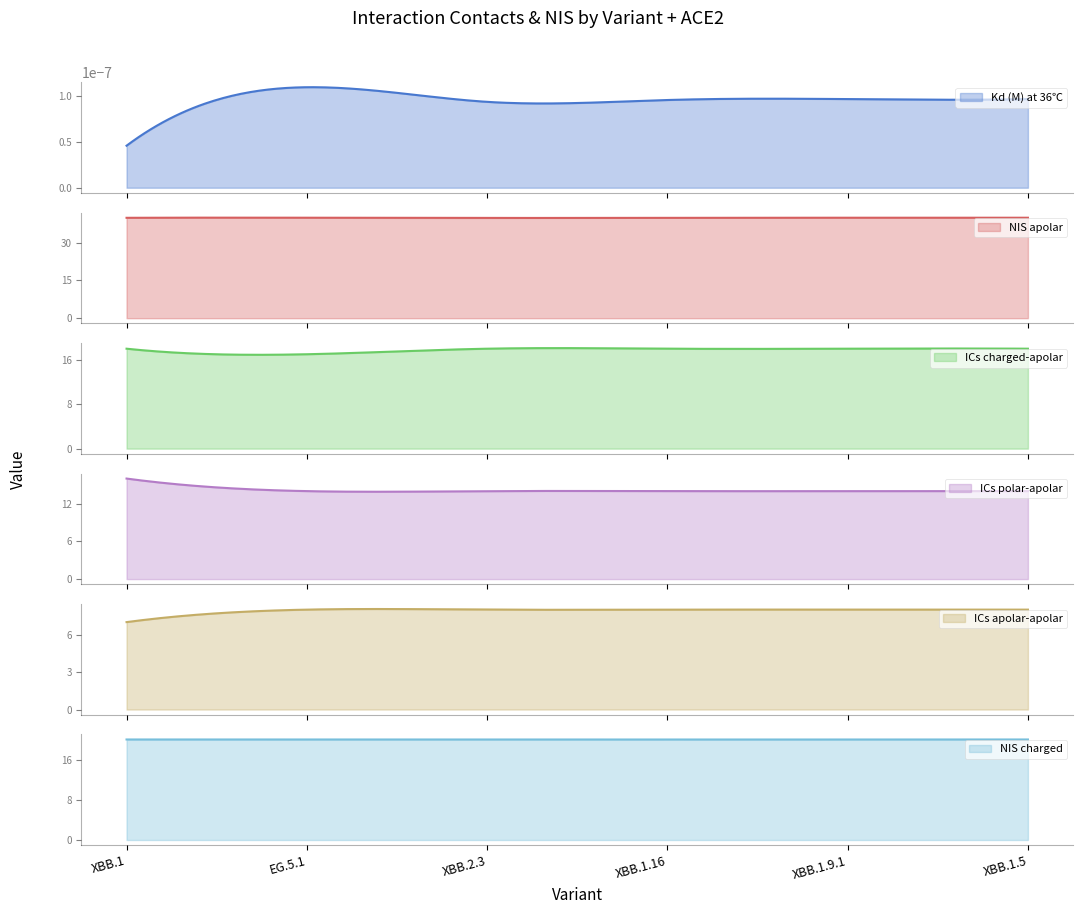

Where is the first local minimum for Kd (M) at 36℃?

XBB.2.3